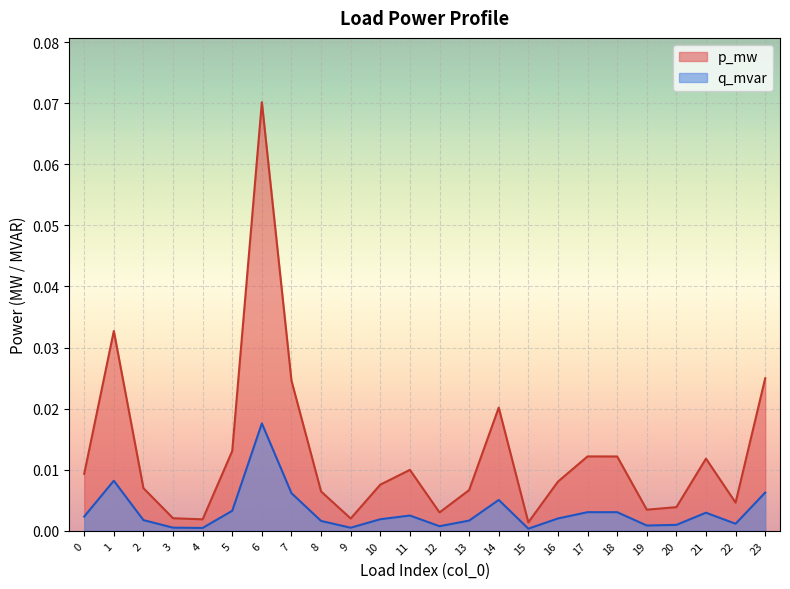

Which series has the largest range (max minus min)?

p_mw